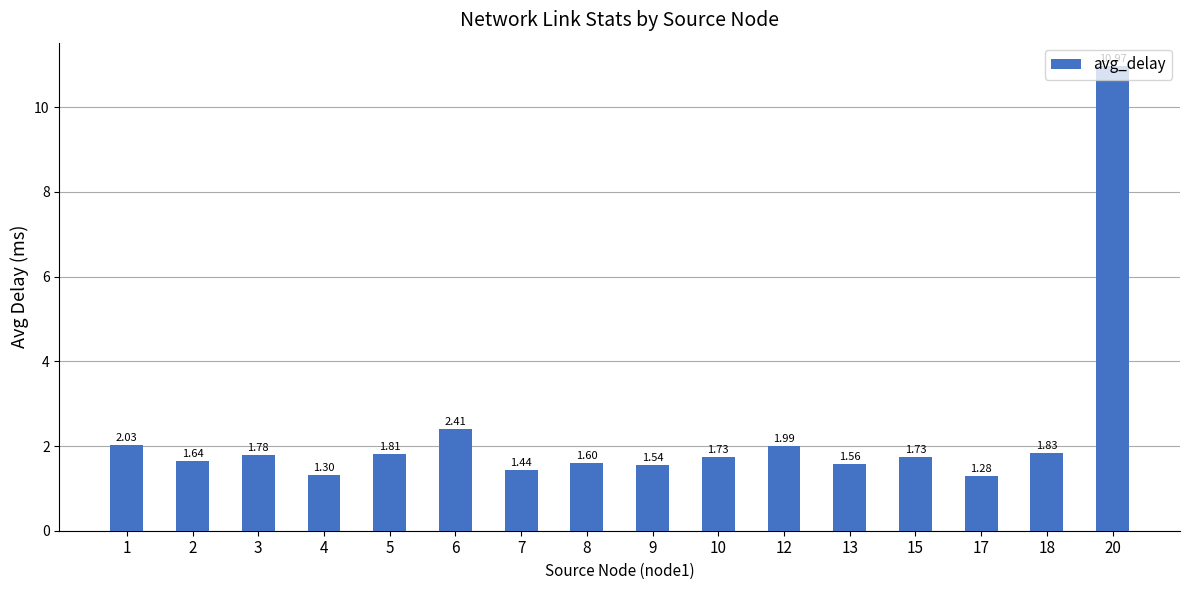

Approximately how many times larger is the value at 20 compared to 9?

7.1